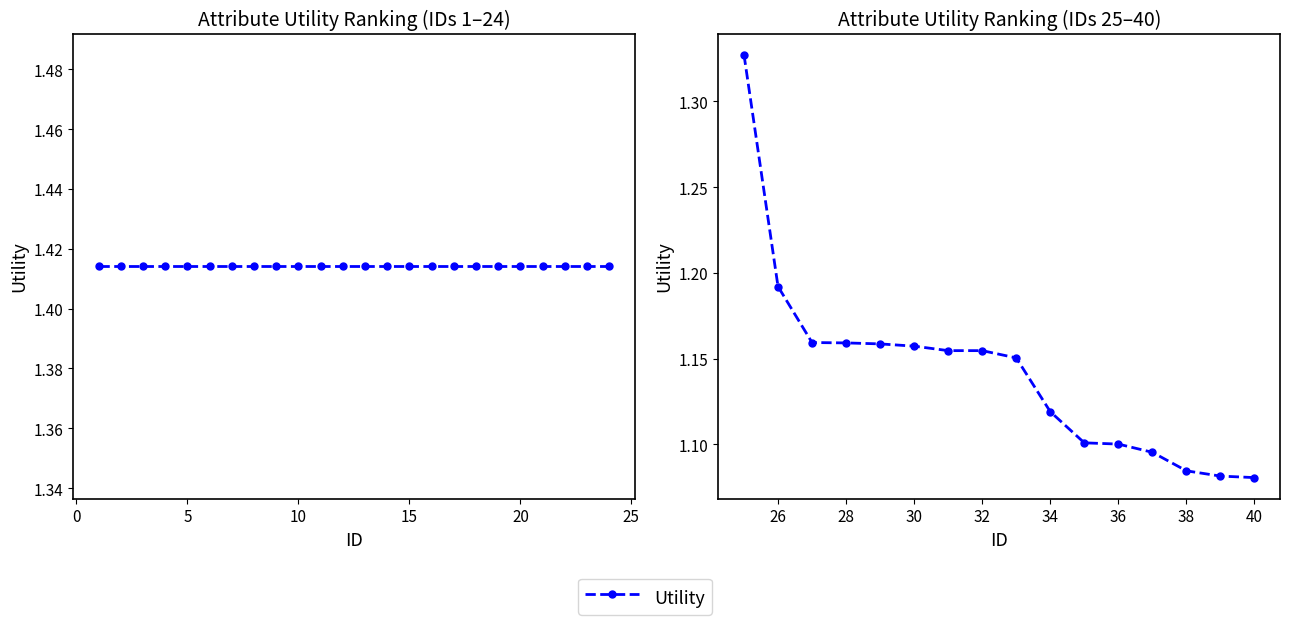

What is the greatest value displayed?

1.3